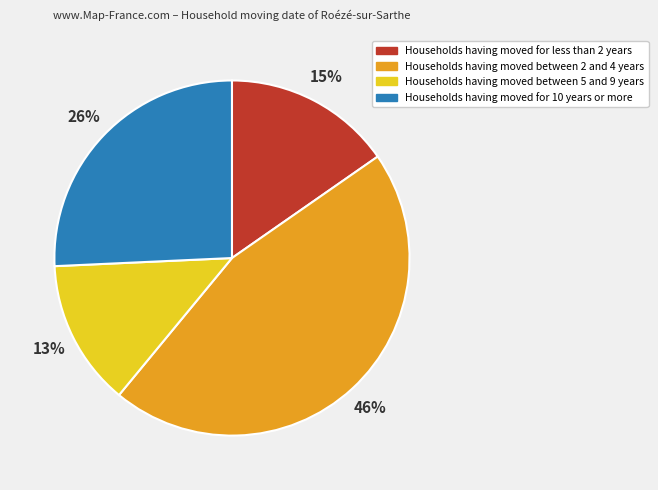

How many slices are in this pie chart?

4